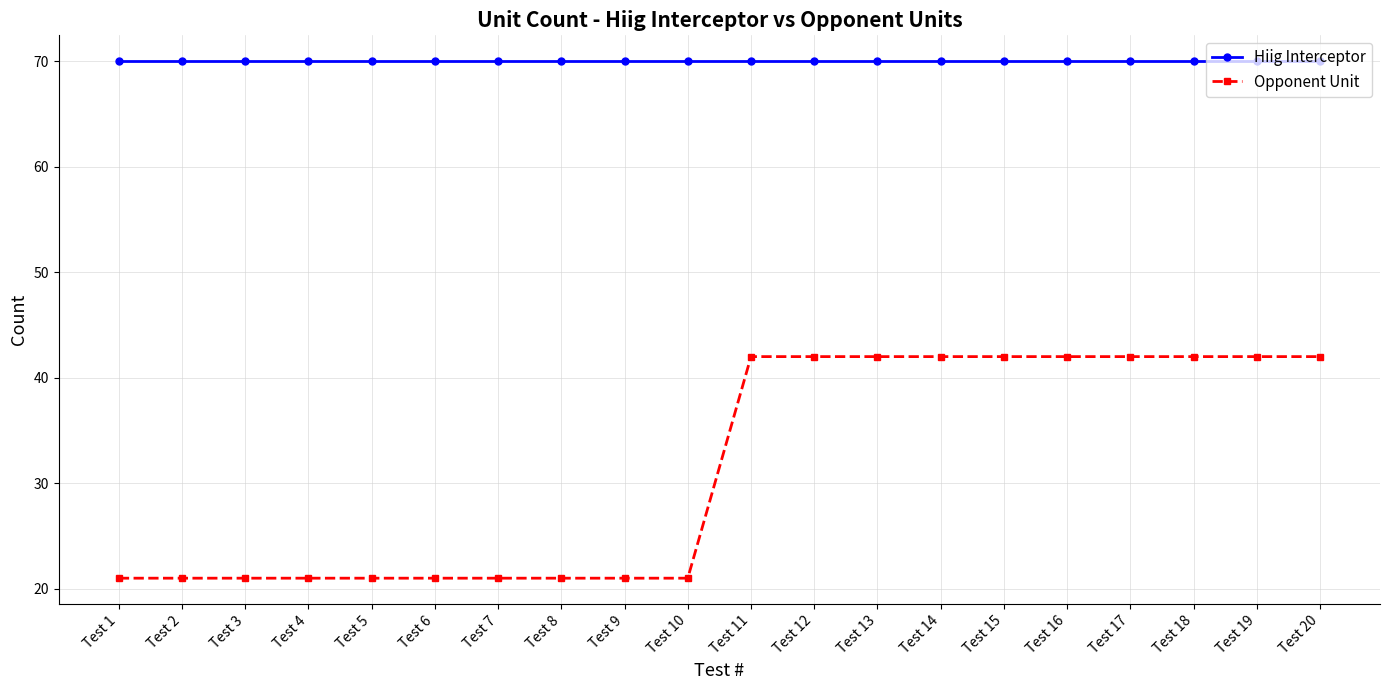

What is the value of the Hiig Interceptor point at the 16th from the left?

70